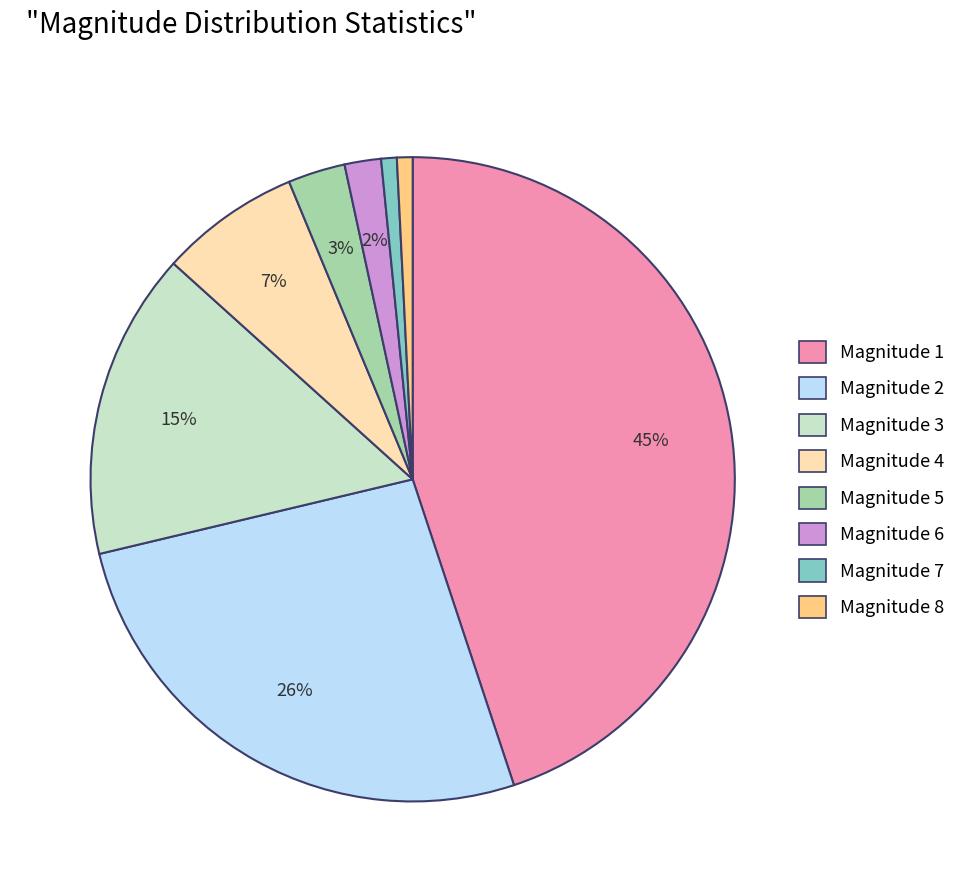

To the nearest percent, what is the difference between the Magnitude 5 and Magnitude 1 slice percentages?

42%